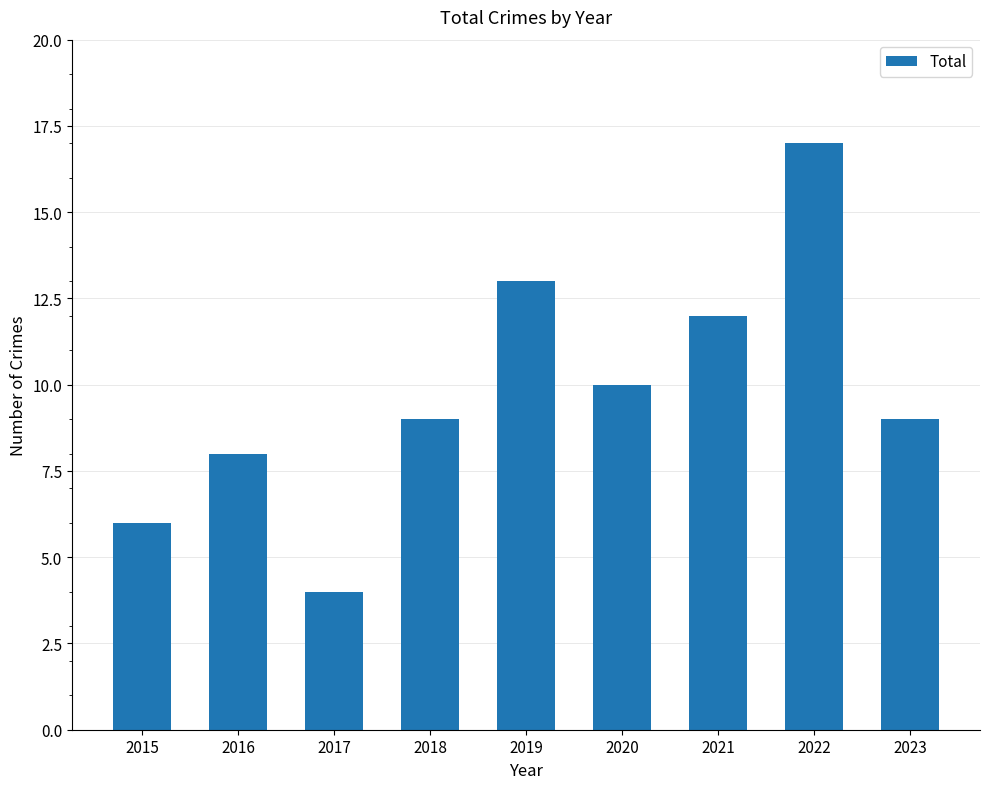

Approximately how many times larger is the value at 2023 compared to 2019?

0.7